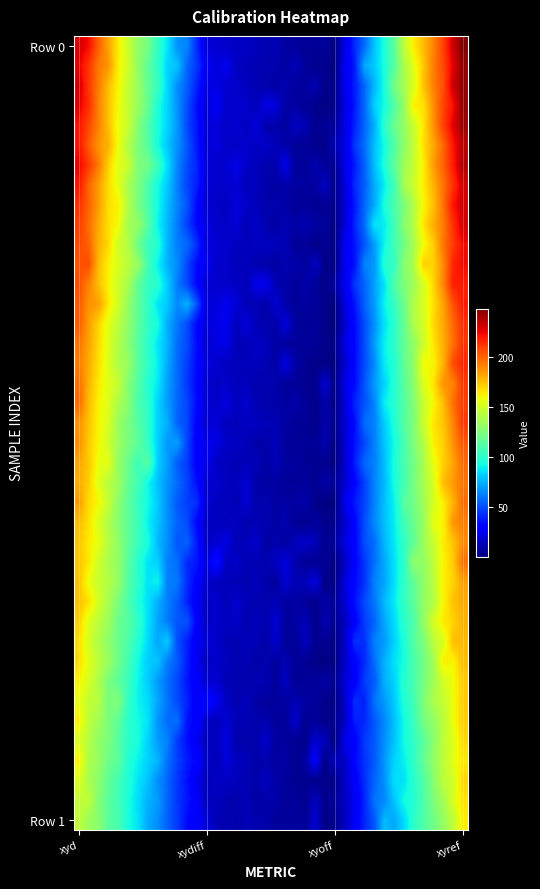

Count the number of data series in this chart.

40